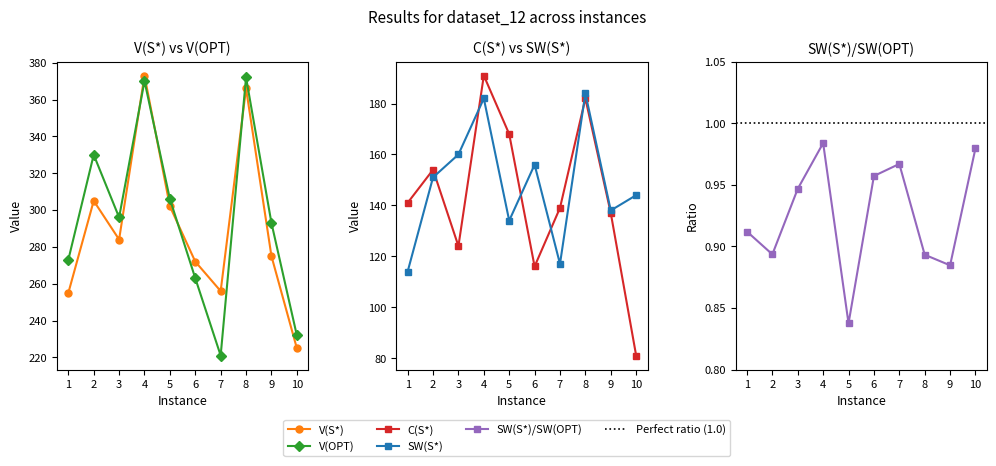

Which series changed the most between 2 and 8?

V(S*)